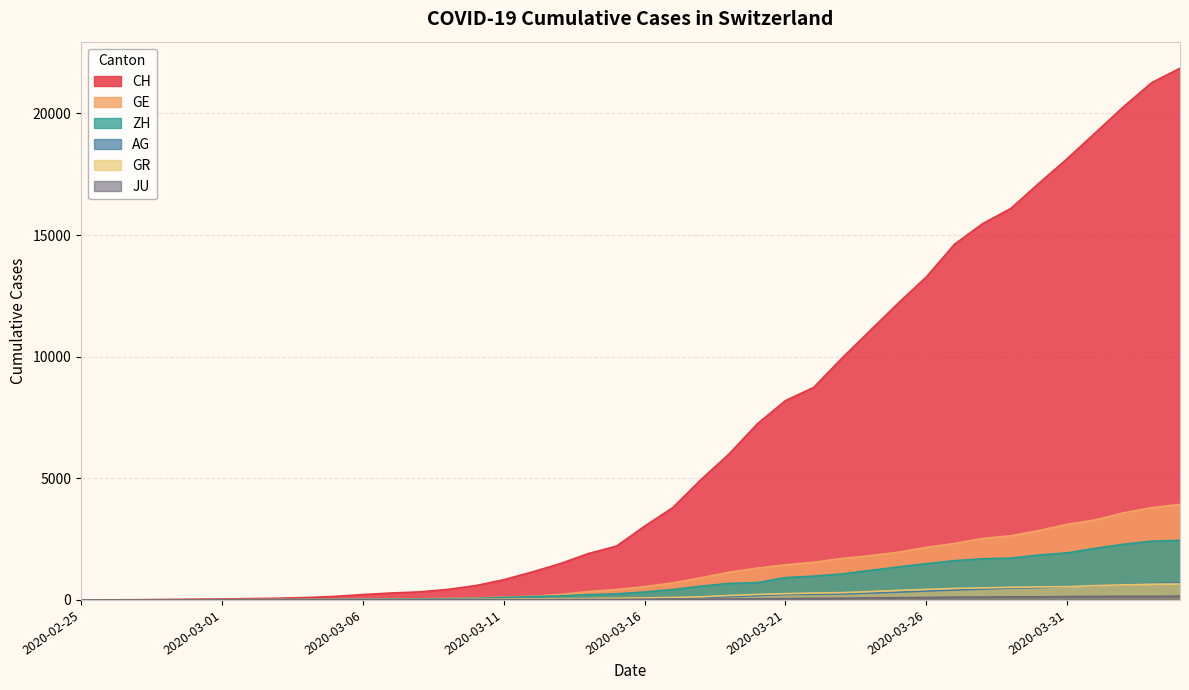

True or false: JU and GE intersect in this chart.

False